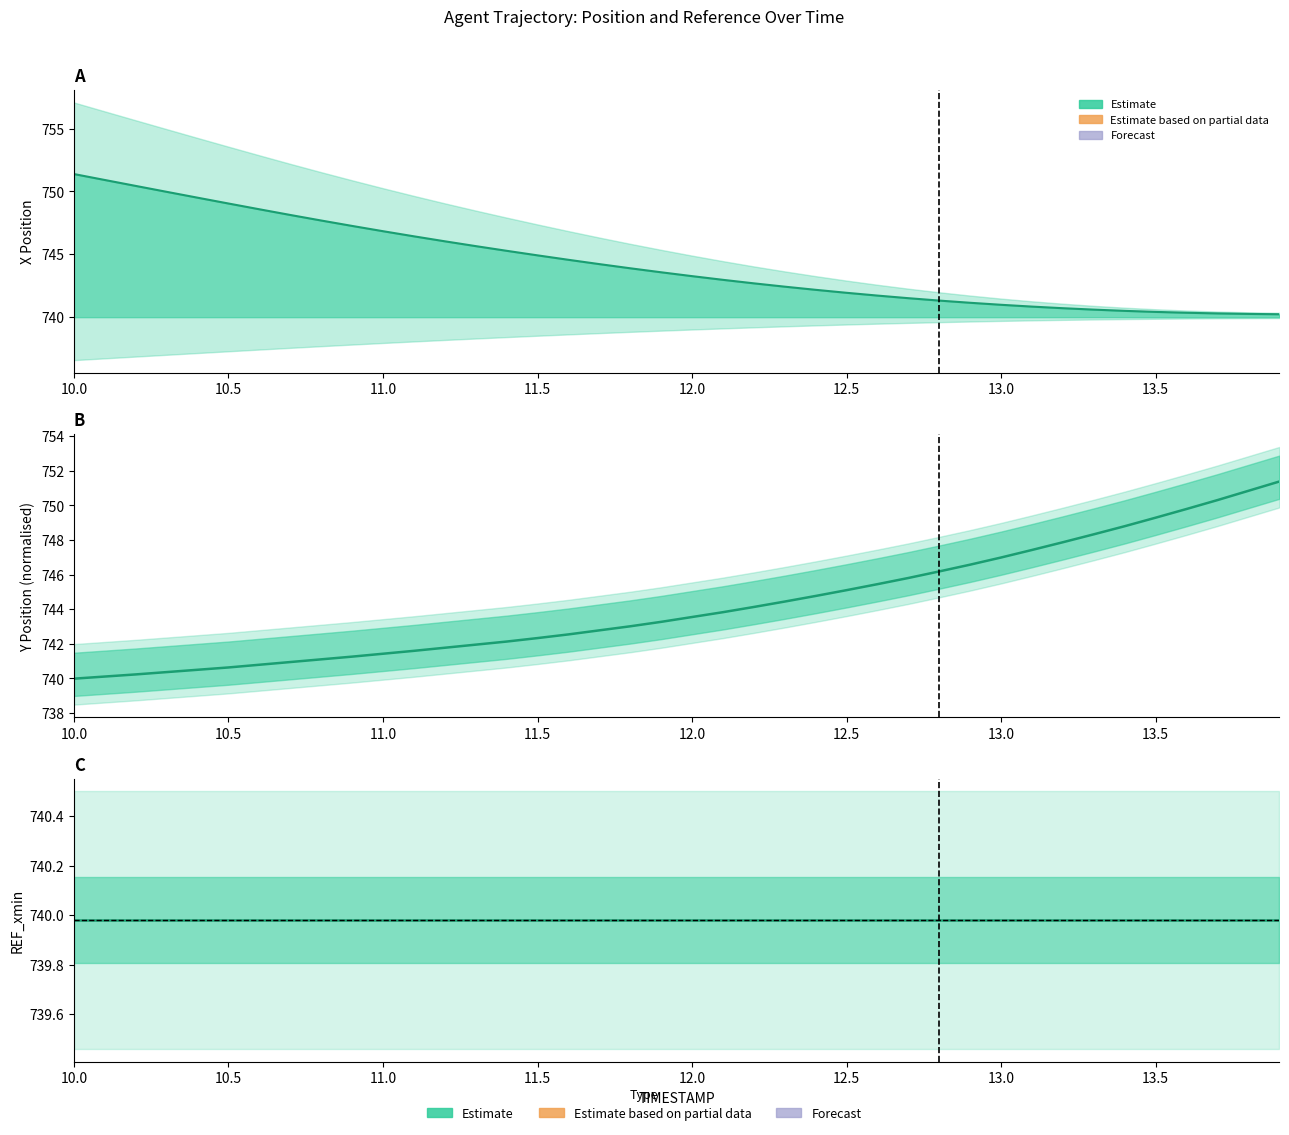

At how many categories does at least one series exceed 750?

6